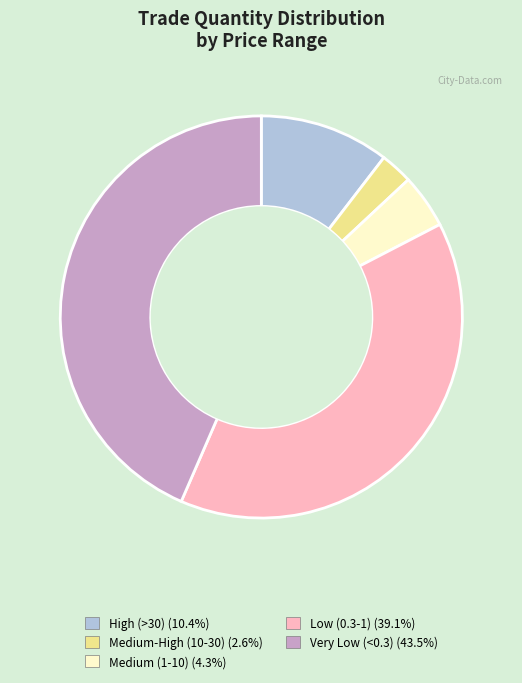

Combined, do High (>30) (10.4%) and Low (0.3-1) (39.1%) account for over 50%?

No